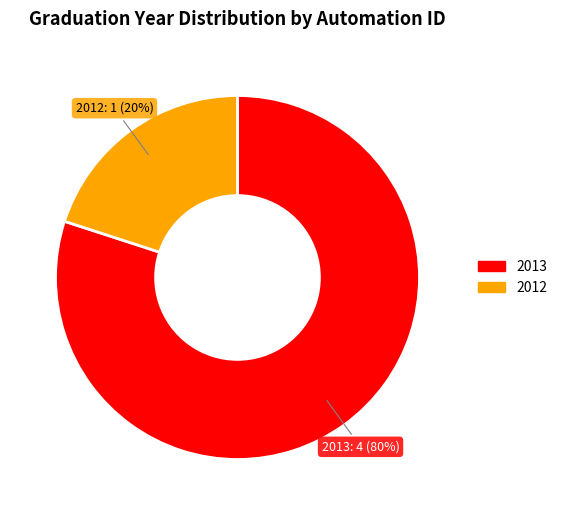

Is there any slice that represents more than half of the pie?

Yes